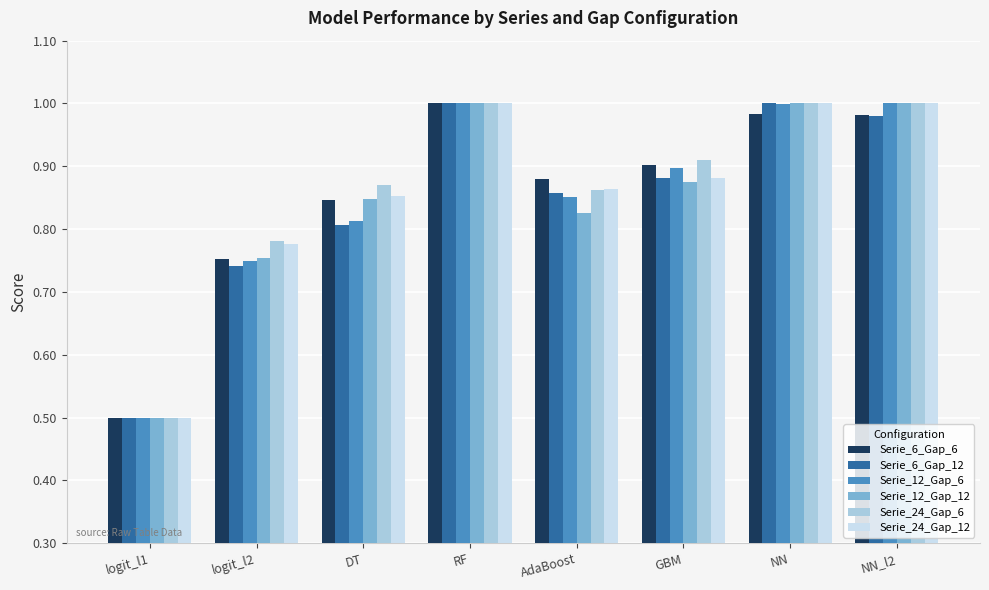

What is the sum of all Serie_12_Gap_6 values?

6.8